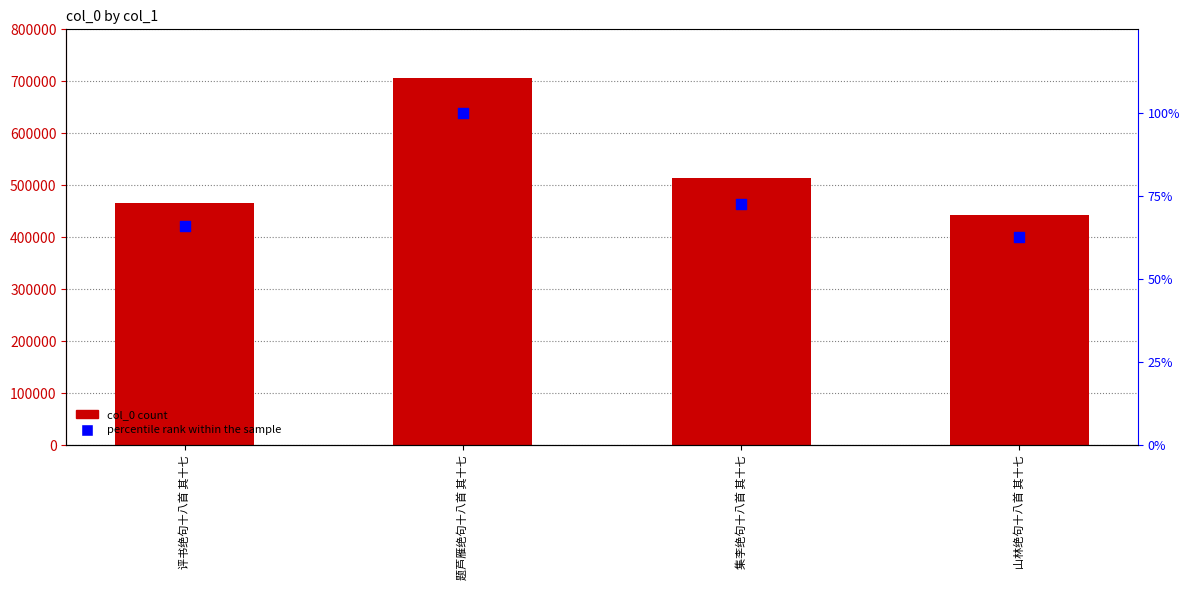

Is the value of col_0 at 集李绝句十八首 其十七 greater than the value of percentile rank within the sample at 集李绝句十八首 其十七?

Yes